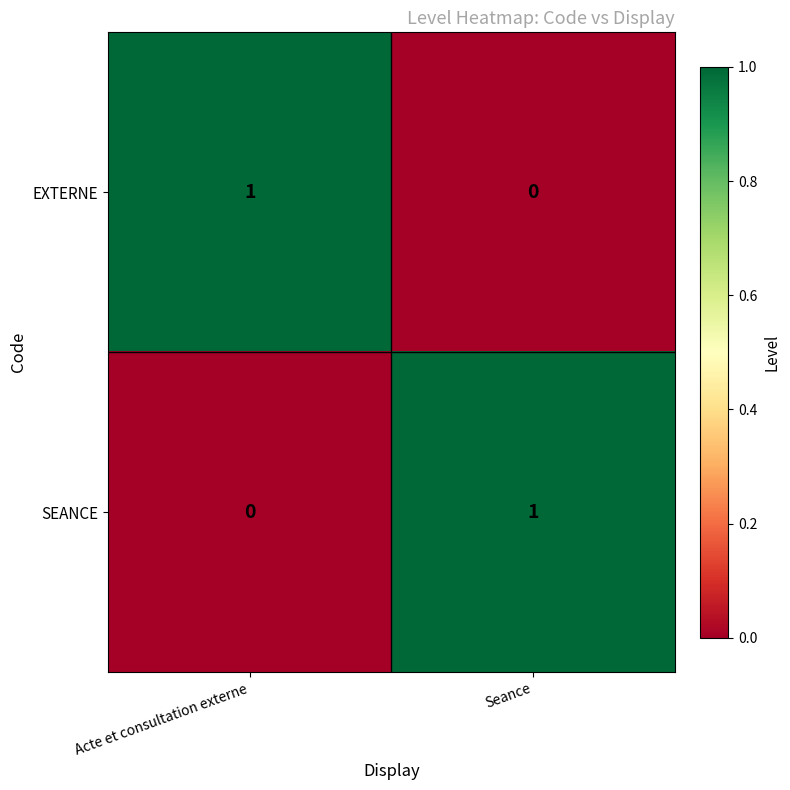

Is the value of SEANCE at Acte et consultation externe greater than the value of EXTERNE at Acte et consultation externe?

No